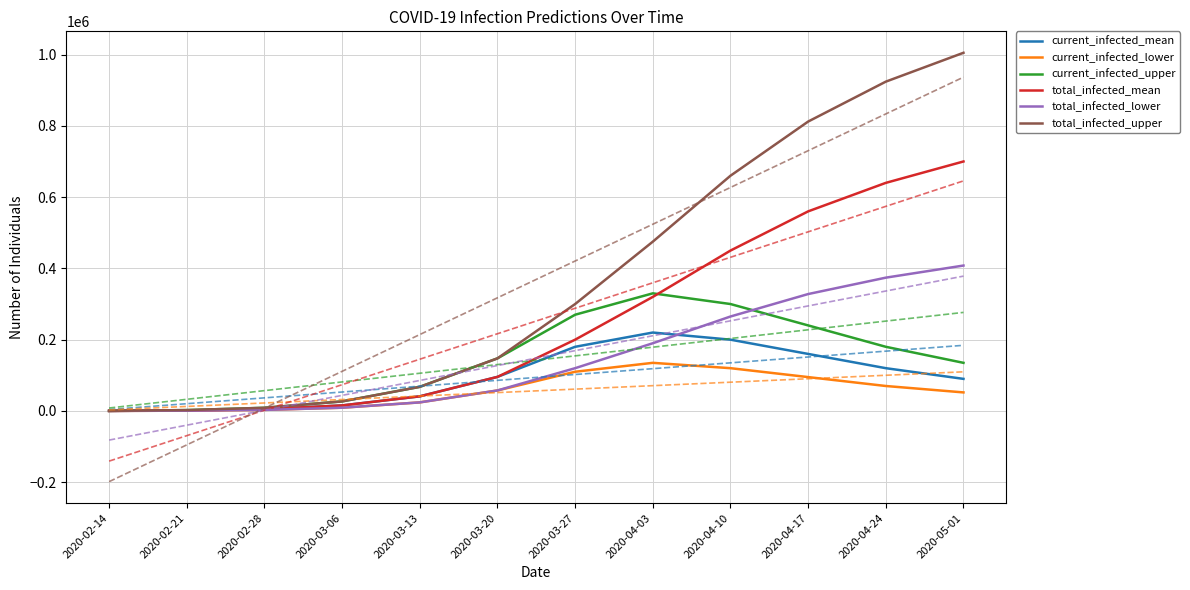

Reading left to right, what are all the values shown in this chart?

current_infected_mean: 172	1374	5060	15491	40972	95575	180000	220000	200000	160000	120000	90000
current_infected_lower: 100	800	2962	9082	24039	57498	110000	135000	120000	95000	70000	52000
current_infected_upper: 300	2400	8859	26749	67646	147545	270000	330000	300000	240000	180000	135000
total_infected_mean: 172	1374	5060	15491	40972	95575	200000	320000	450000	560000	640000	700000
total_infected_lower: 100	800	2962	9082	24039	57498	120000	190000	265000	328000	374000	408000
total_infected_upper: 300	2400	8859	26749	67646	147545	300000	475000	660000	812000	924000	1005000